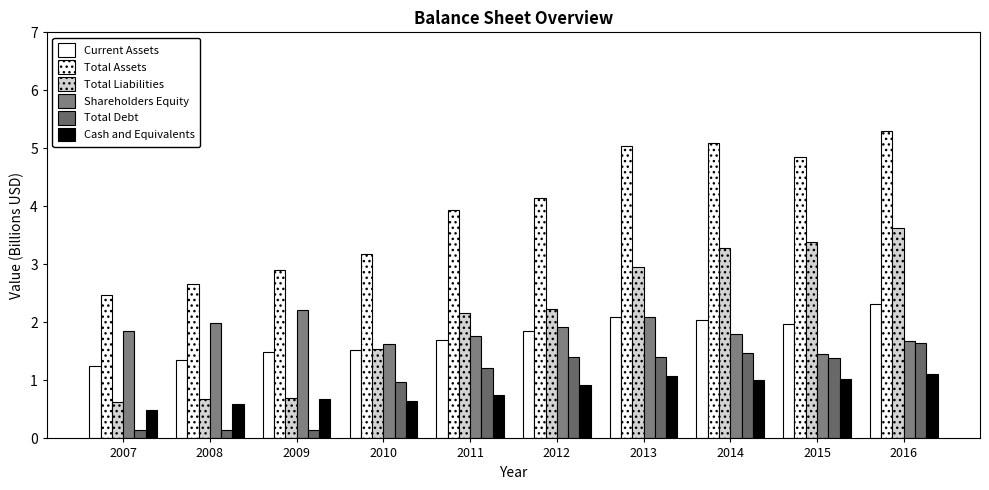

Reading left to right, list all the values displayed in this chart.

Current Assets: 1.2	1.4	1.5	1.5	1.7	1.8	2.1	2.0	2.0	2.3
Total Assets: 2.5	2.7	2.9	3.2	3.9	4.2	5.0	5.1	4.8	5.3
Total Liabilities: 0.6	0.7	0.7	1.5	2.2	2.2	3.0	3.3	3.4	3.6
Shareholders Equity: 1.8	2.0	2.2	1.6	1.8	1.9	2.1	1.8	1.5	1.7
Total Debt: 0.2	0.1	0.1	1.0	1.2	1.4	1.4	1.5	1.4	1.6
Cash and Equivalents: 0.5	0.6	0.7	0.6	0.7	0.9	1.1	1.0	1.0	1.1